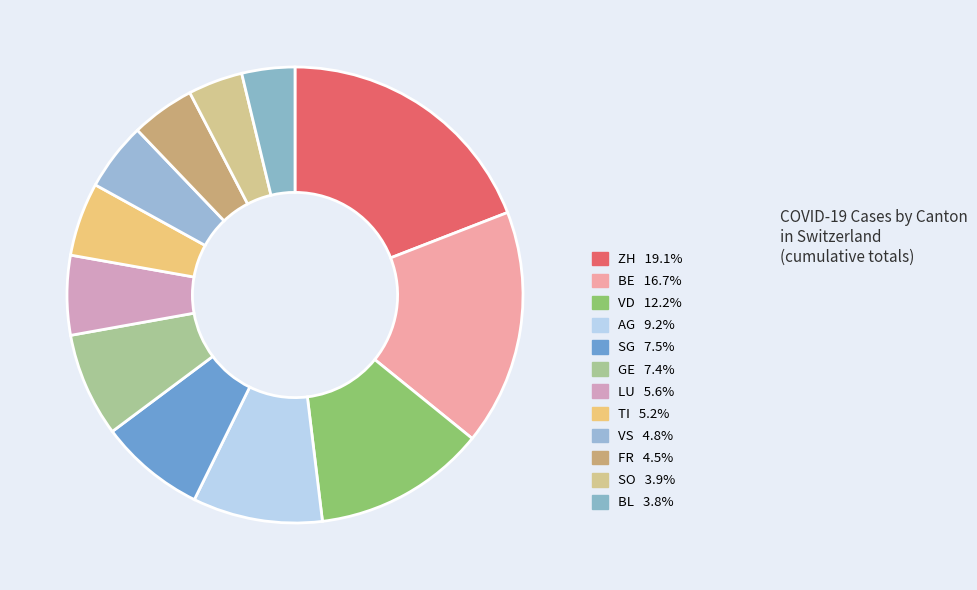

How many segments does this pie chart have?

12